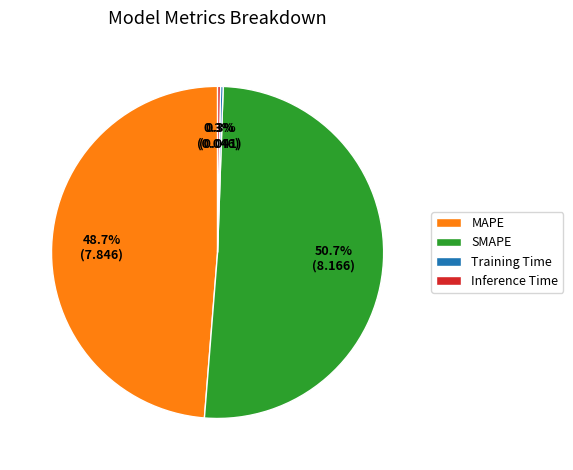

Does SMAPE represent more than half of the total?

Yes